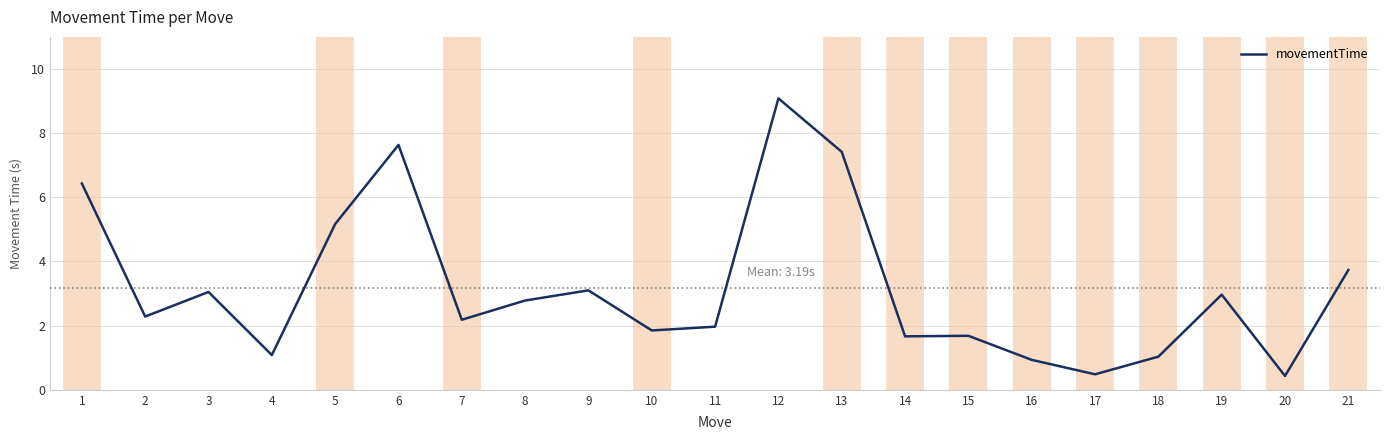

How many lines are shown in the chart?

1